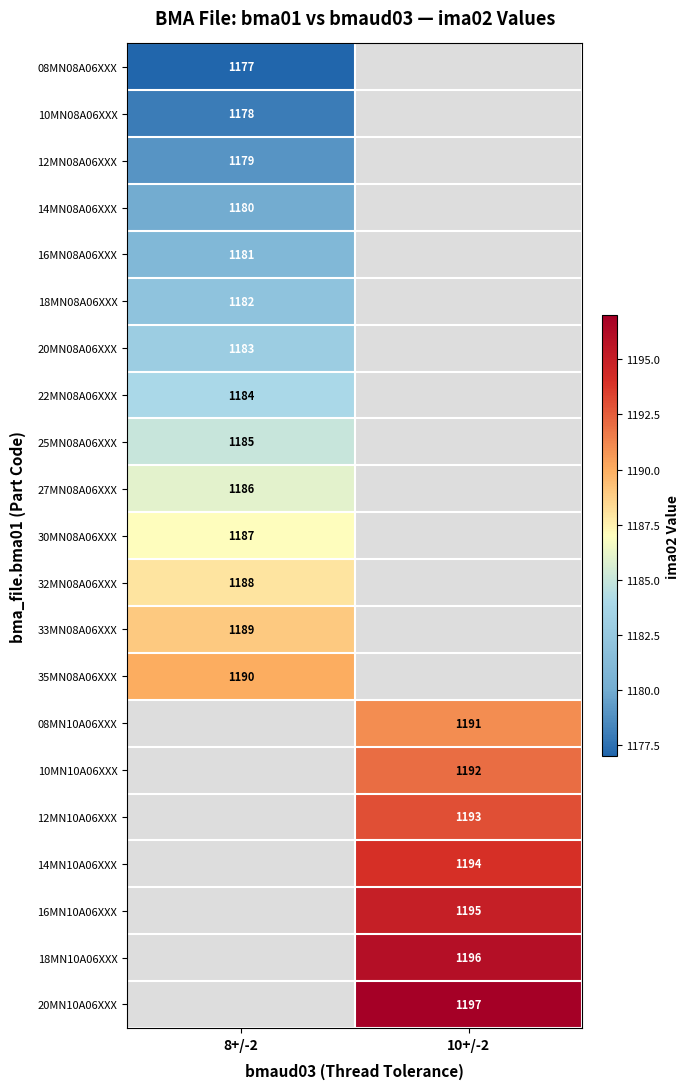

What is the difference between the highest and lowest values at 8+/-2?

13.0